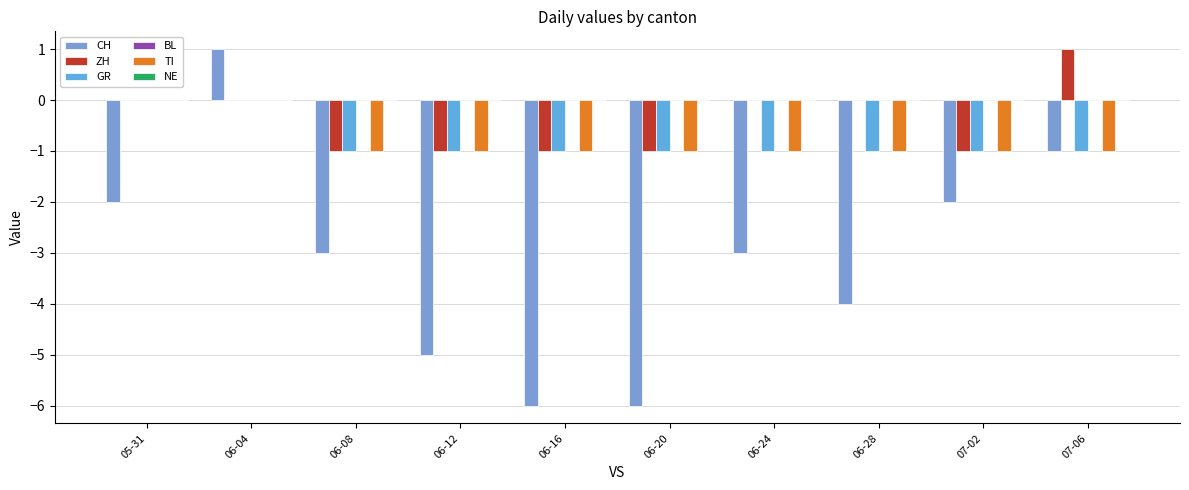

Are the bars horizontal?

No